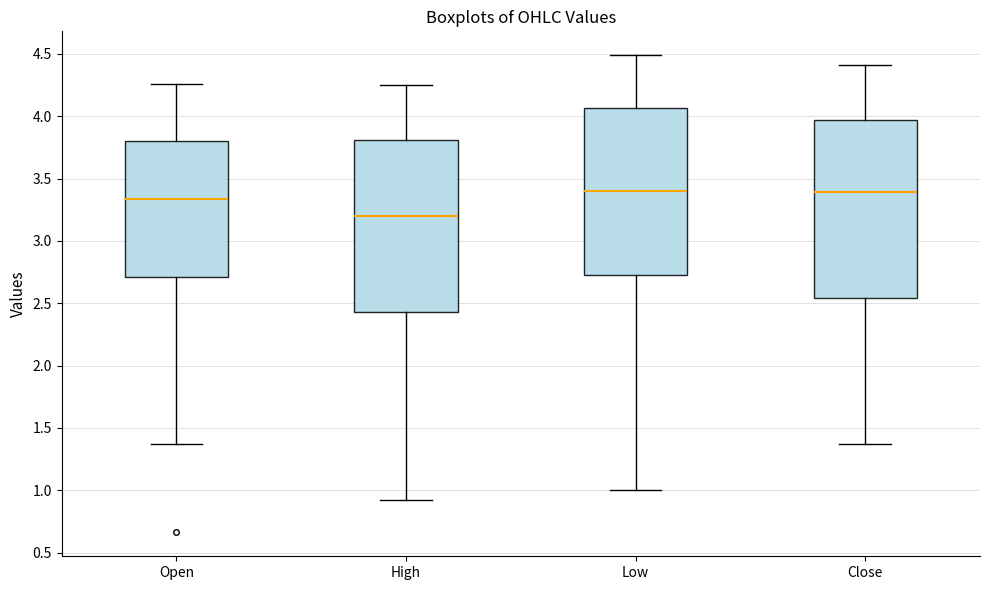

Reading left to right, read every box against the y-axis: the position of its median line, the range the box covers, and the ends of its whiskers. The values are not printed on the chart, so give them approximately, as read against the axis.

Open: median 3.35, box 2.70 to 3.80, whiskers 1.35 to 4.25
High: median 3.20, box 2.45 to 3.80, whiskers 0.90 to 4.25
Low: median 3.40, box 2.75 to 4.05, whiskers 1.00 to 4.50
Close: median 3.40, box 2.55 to 3.95, whiskers 1.35 to 4.40